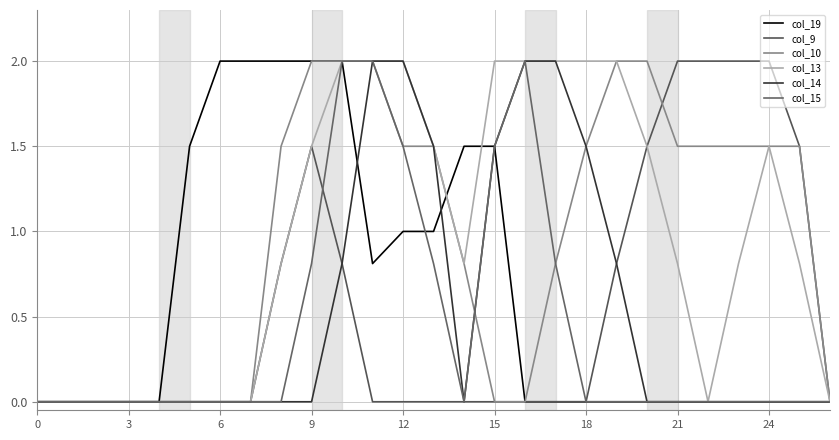

Does the chart have visible grid lines?

Yes